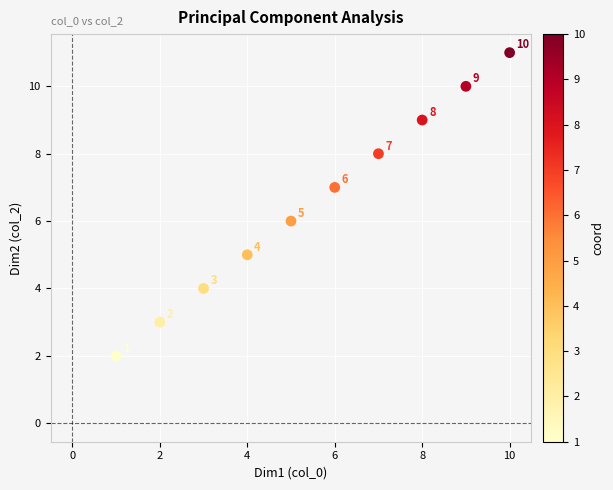

What is the range of X values (max minus min)?

9